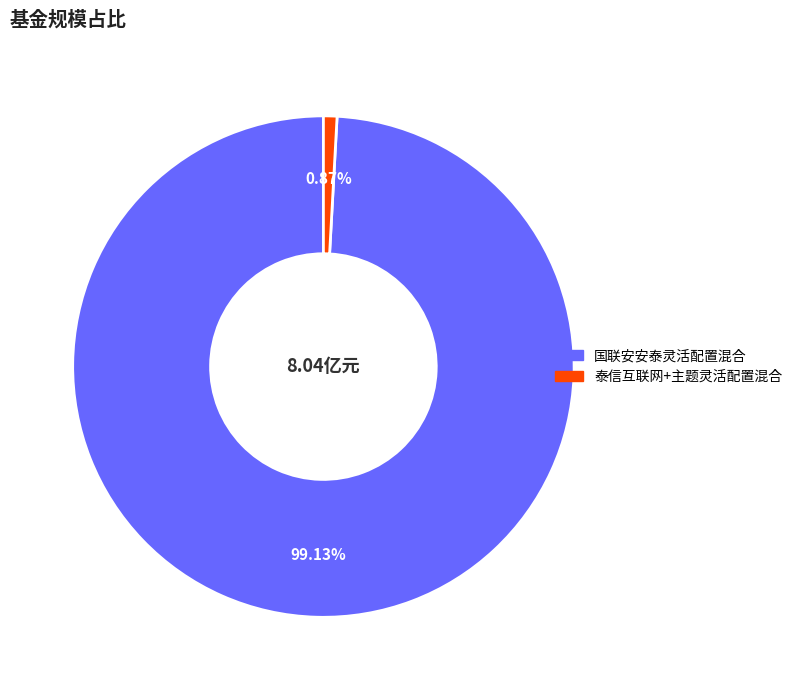

How many segments does this pie chart have?

2